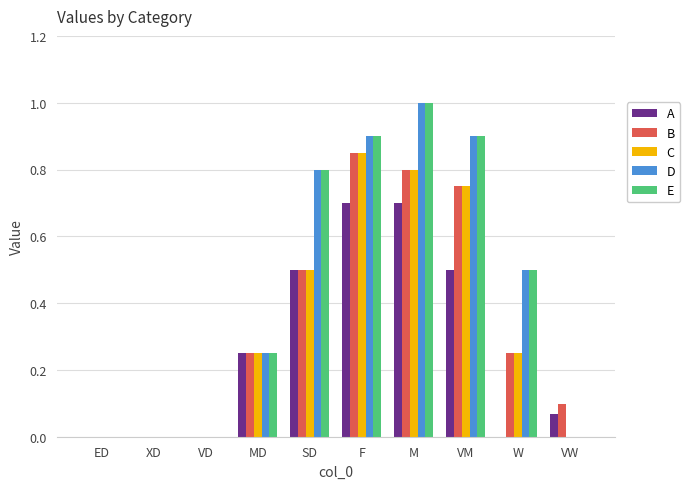

Is it true that E equals 0.0 at VD?

True